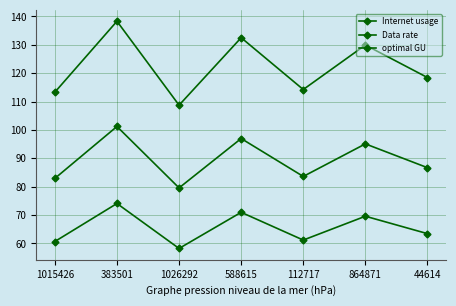

Where is the first local minimum for Data rate?

1026292